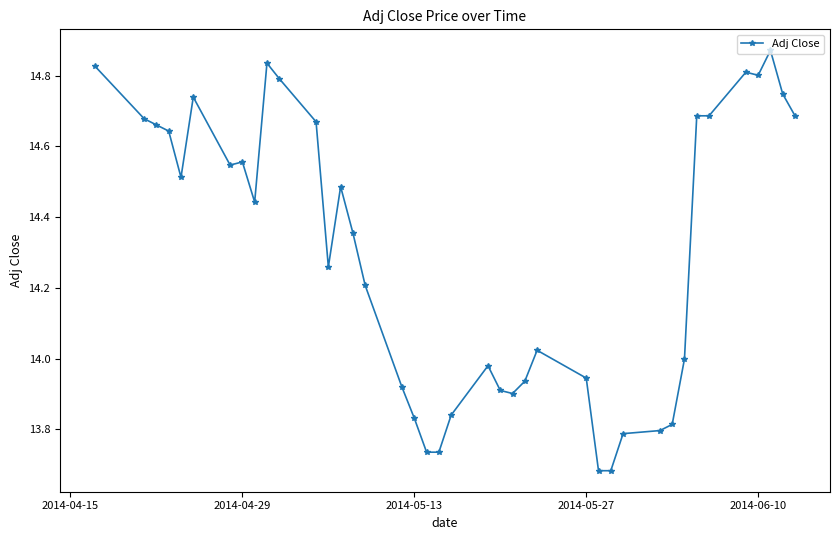

How many lines are shown in the chart?

1